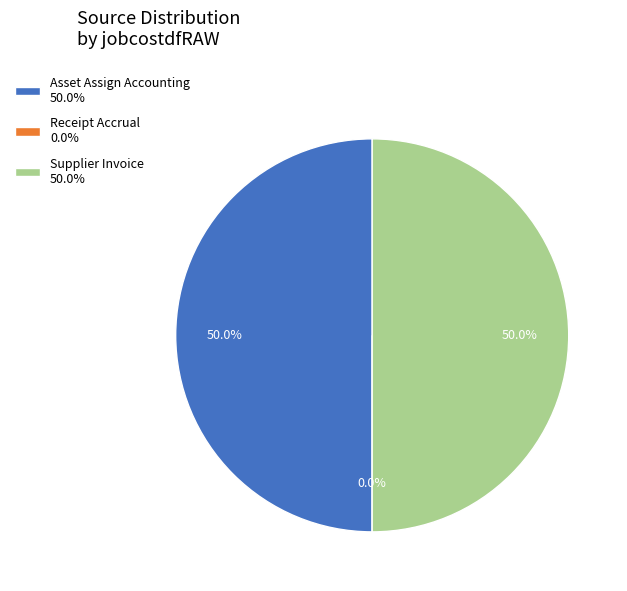

To the nearest percent, what is the average slice percentage?

33%